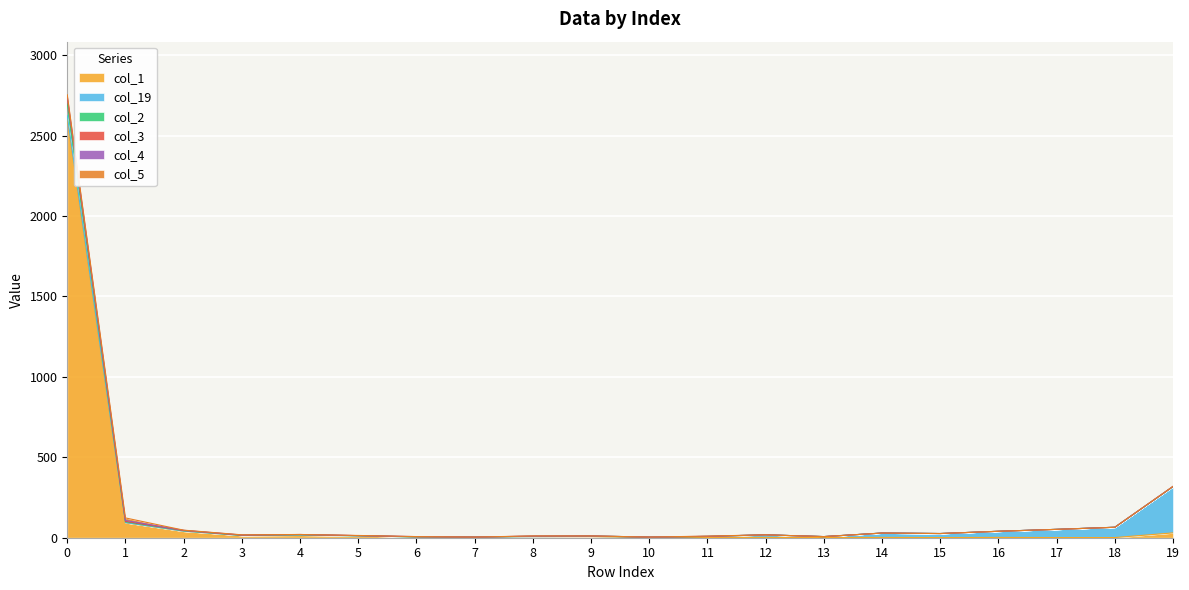

What is the approximate value of col_1 at 1, to the nearest 100?

100